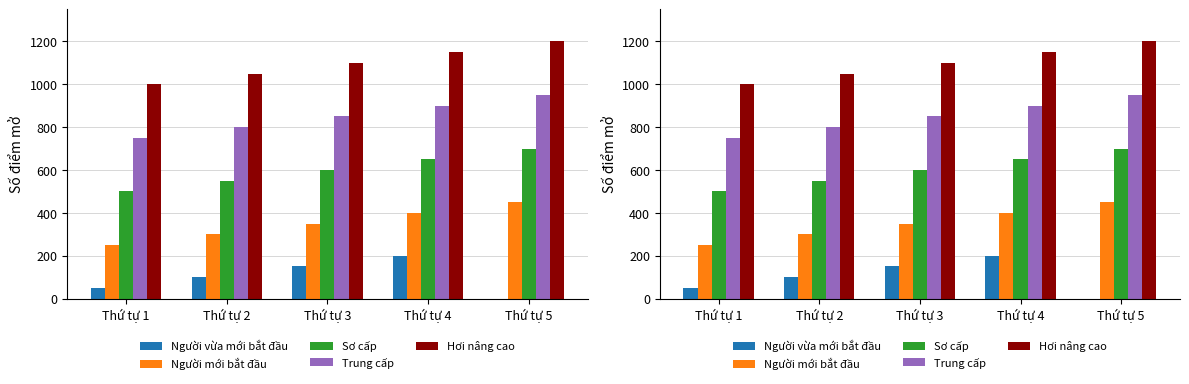

What is the sum of the Trung cấp values at Thứ tự 2 and Thứ tự 3?

1650